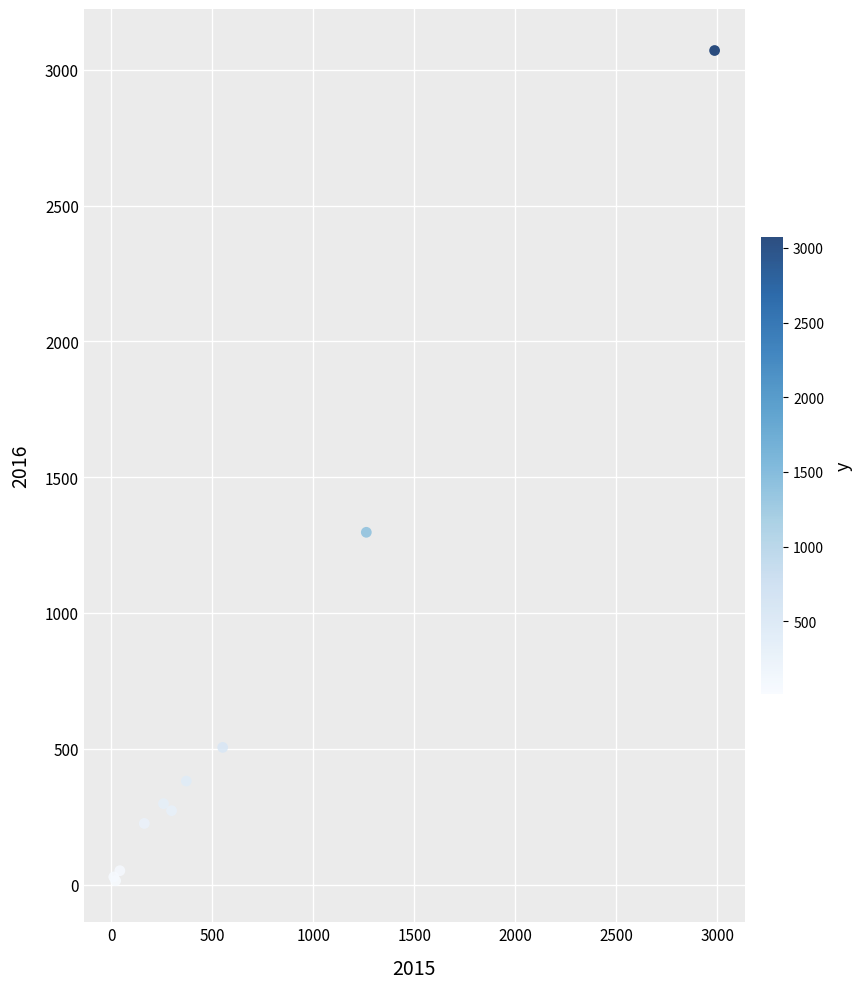

What Y value in the scatter plot is closest to 1542?

1297